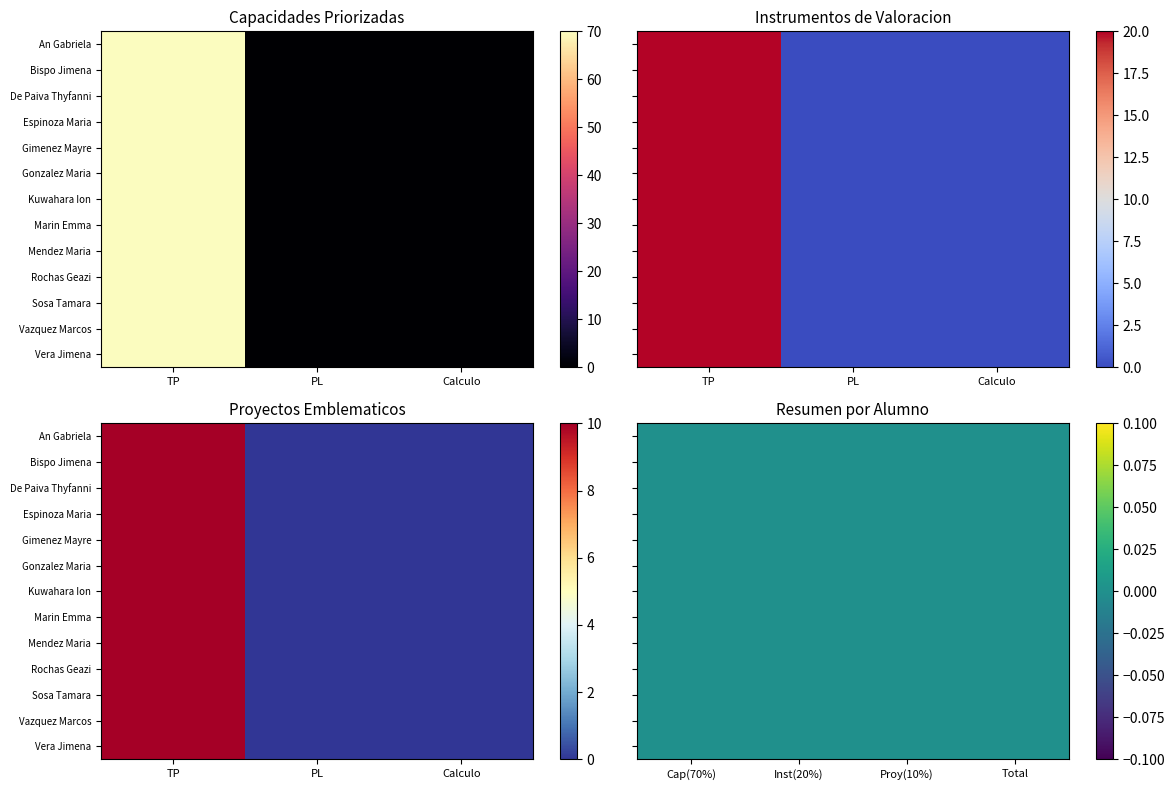

Rank the series by their maximum value, from lowest to highest.

1, 2, 3, 4, 5, 6, 7, 8, 9, 10, 11, 12, 13